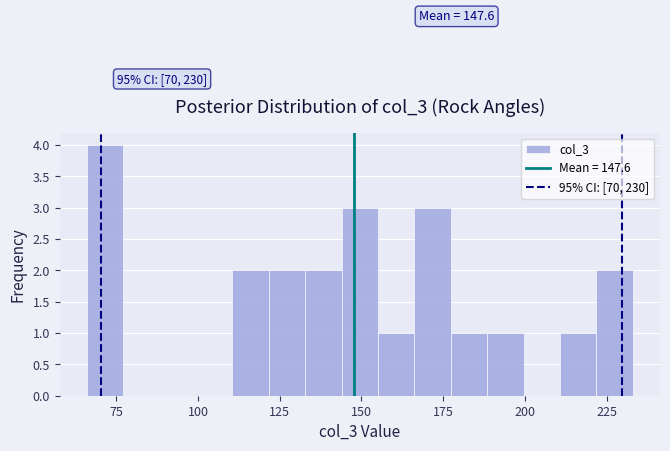

Read against the x-axis, roughly where is the centre of the tallest bar?

70